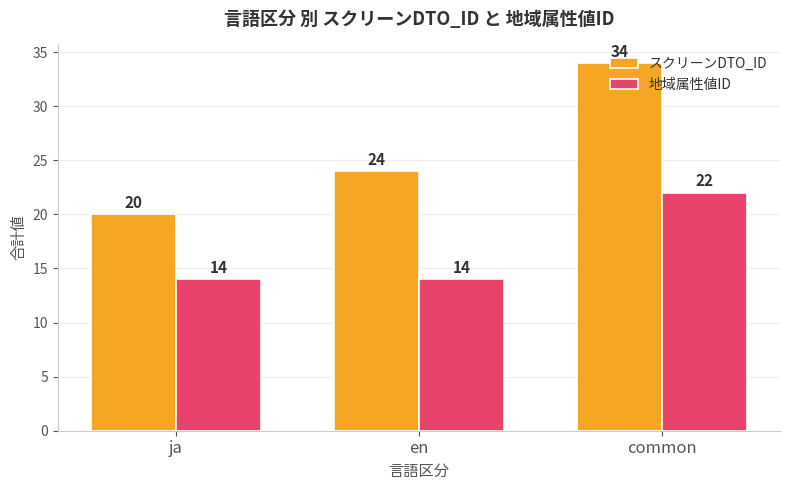

What is the difference between the maximum and second lowest values in the 地域属性値ID series?

8